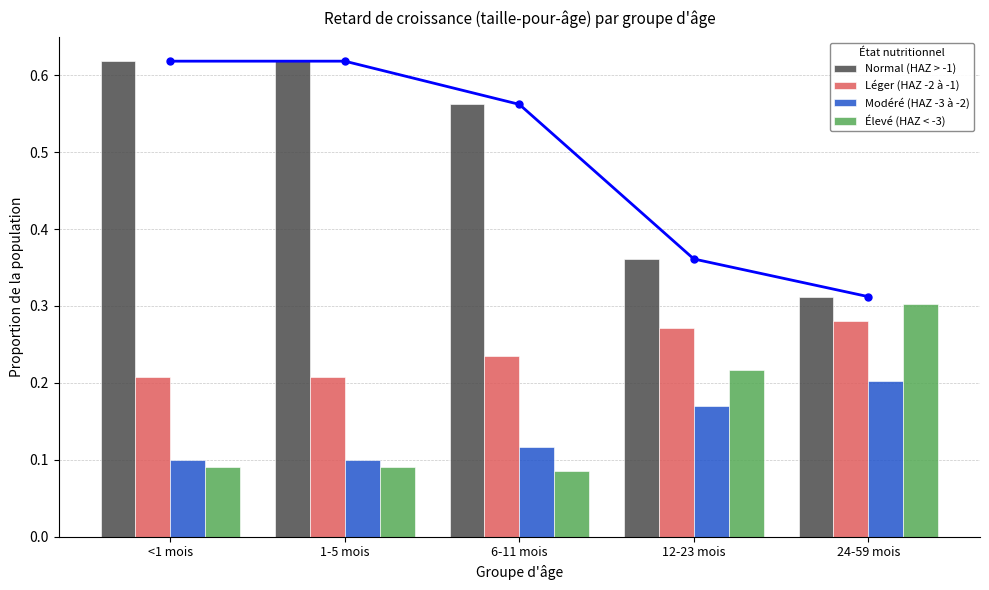

How many Normal (HAZ > -1) values are between 0 and 1?

5